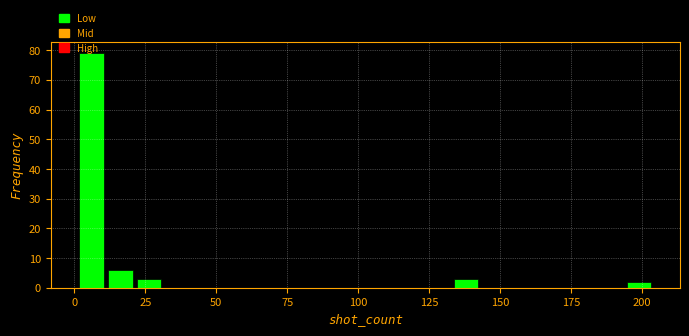

Around what value on the x-axis is the tallest bar? Give the approximate position of its centre, as read against the axis.

5